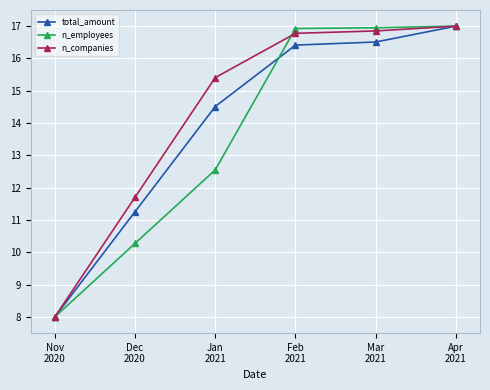

Rank the series at Dec
2020 from highest to lowest value.

n_companies, total_amount, n_employees